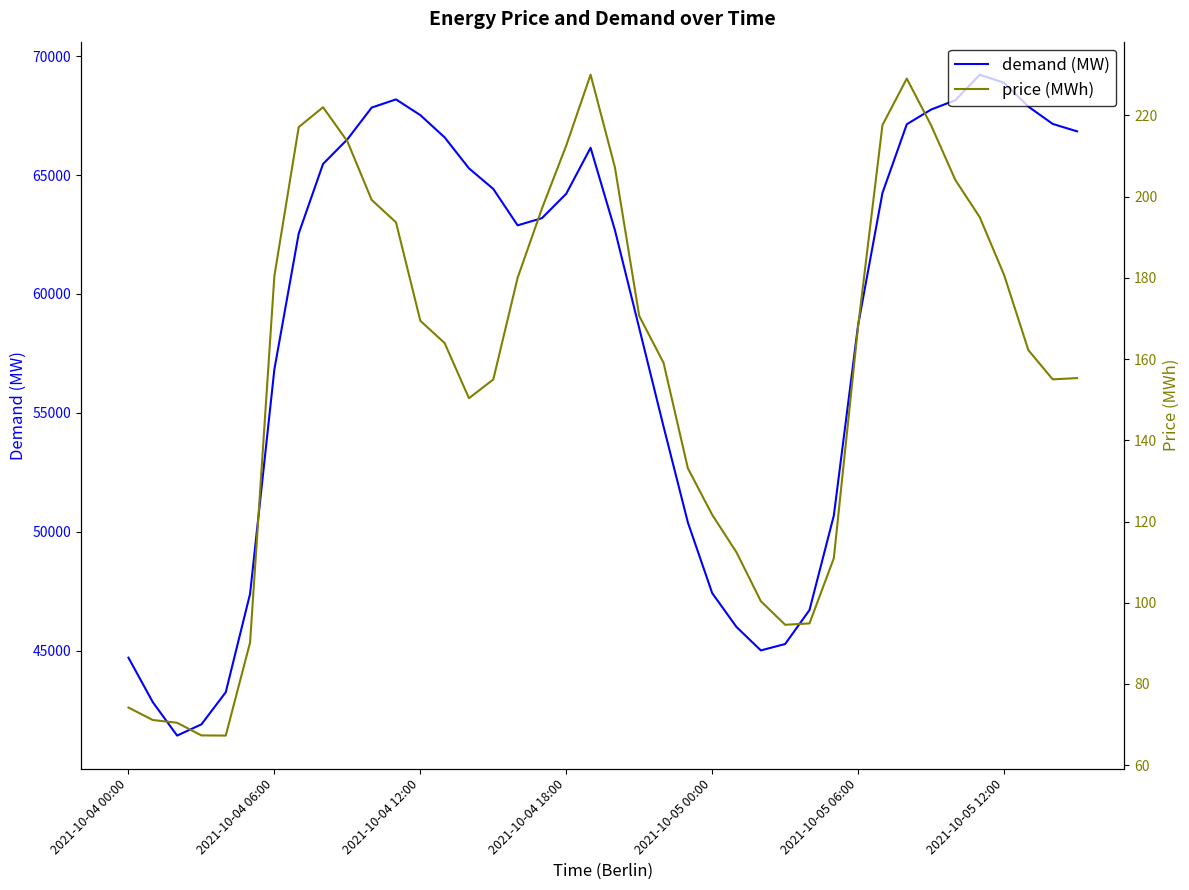

Rank the series by their maximum value, from highest to lowest.

demand (MW), price (MWh)